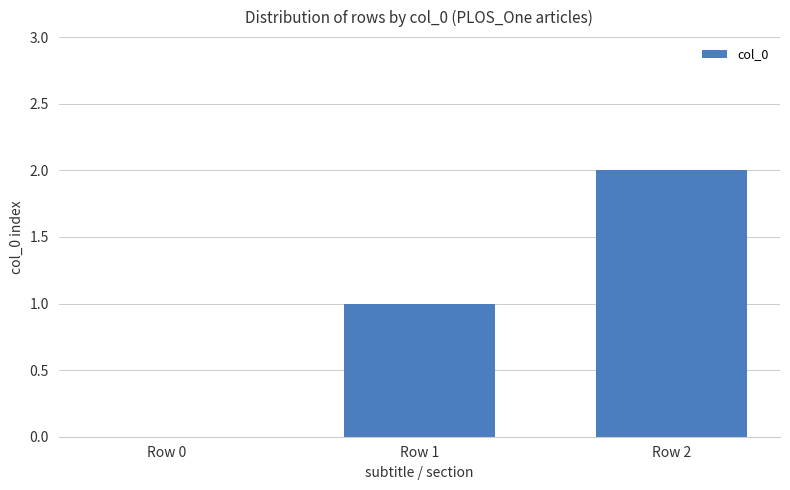

Which category has the highest value across all series?

Row 2